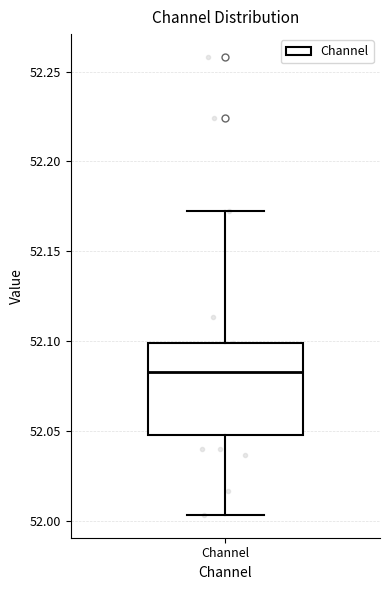

Transcribe this box plot: give where the median line is, the range the box spans, and where the two whiskers end, as read against the y-axis. The values are not printed on the chart, so give them approximately, as read against the axis.

median 52.085, box 52.050 to 52.100, whiskers 52.005 to 52.170